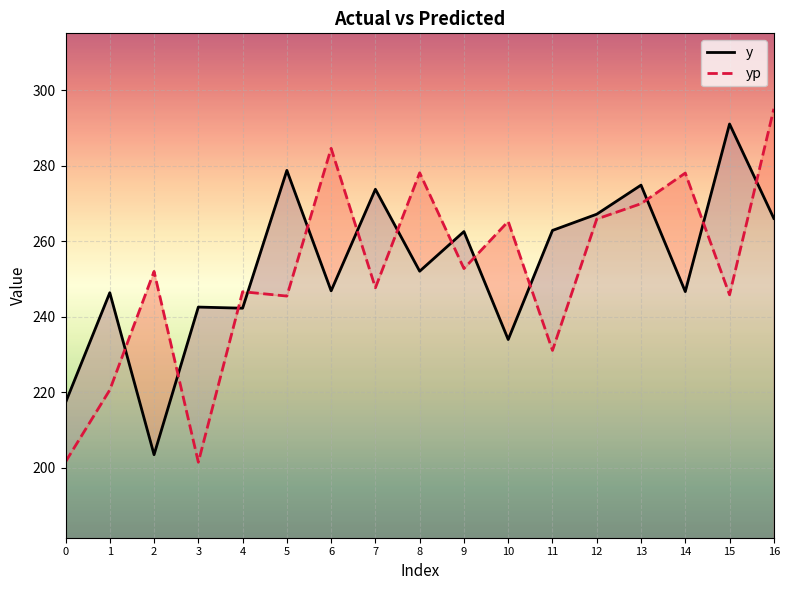

Where is the first local maximum for yp?

2